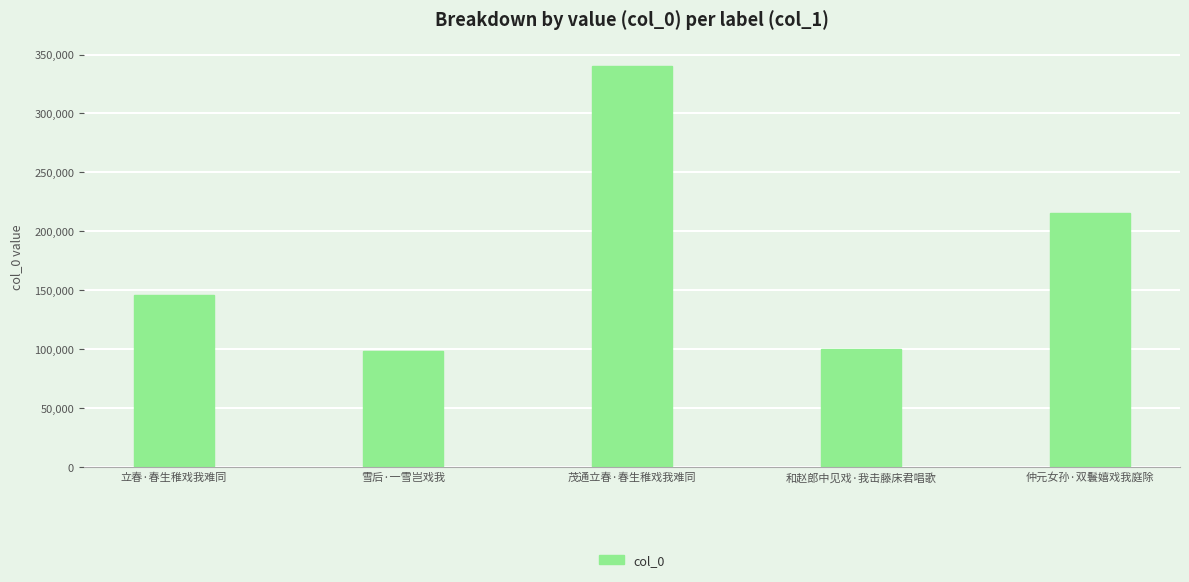

Are the bars grouped side by side (vs. stacked)?

No